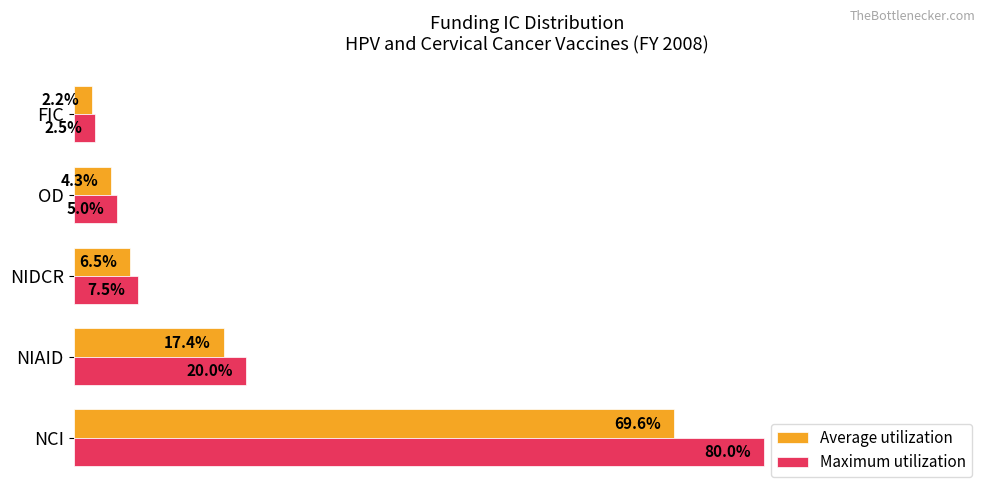

Between OD and FIC, which series saw the biggest shift?

Maximum utilization